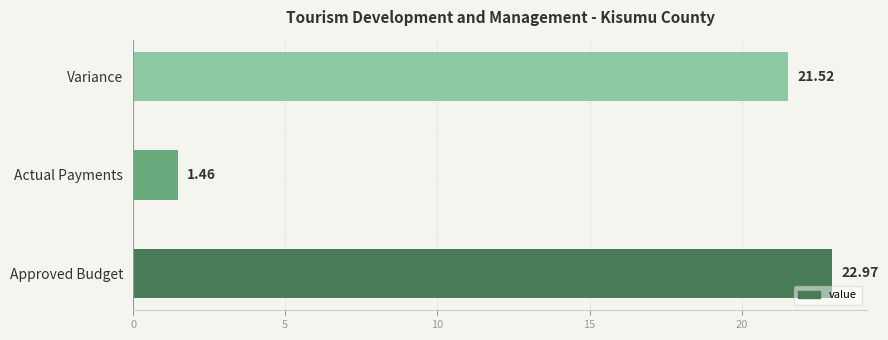

List the labels in order of value, smallest first.

Actual Payments, Variance, Approved Budget